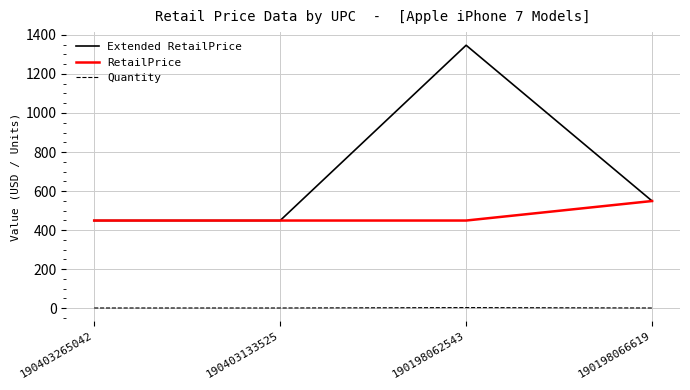

True or false: Quantity and RetailPrice cross at least once.

False